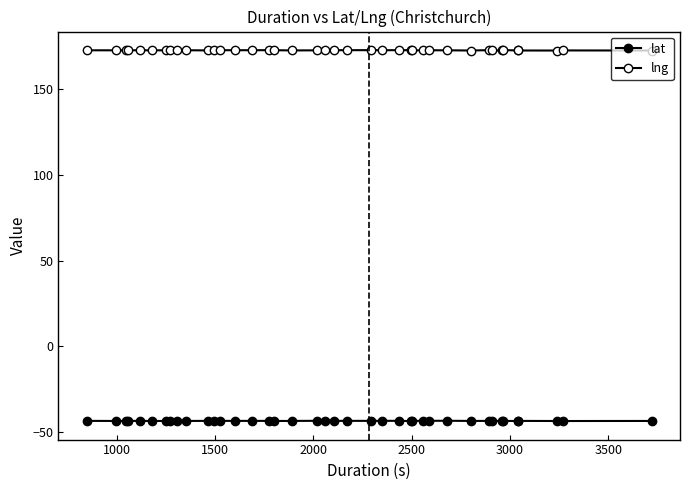

Is this an area chart (filled region under the line)?

No